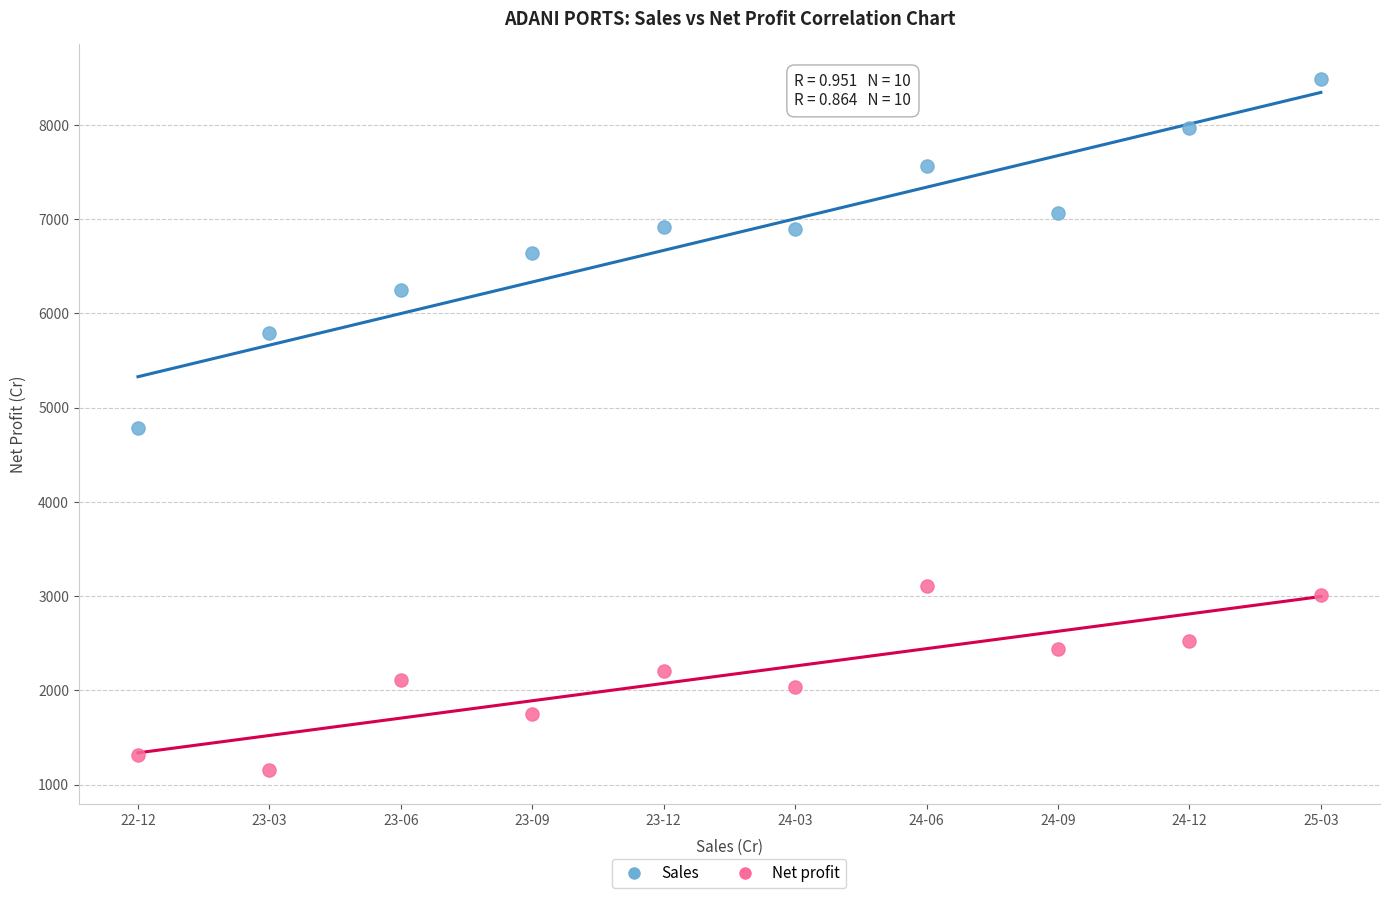

Across all data points, what is the range of Y values (max minus min)?

7330.9